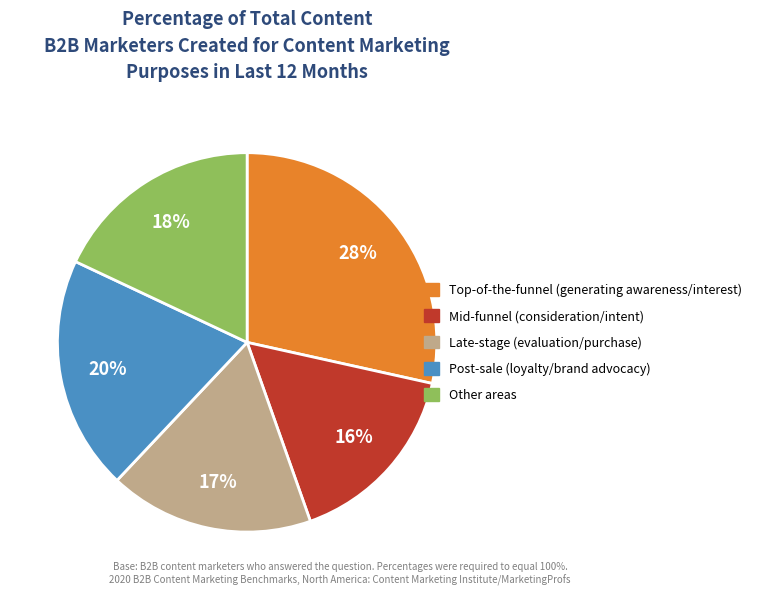

To the nearest percent, what is the average slice percentage?

20%